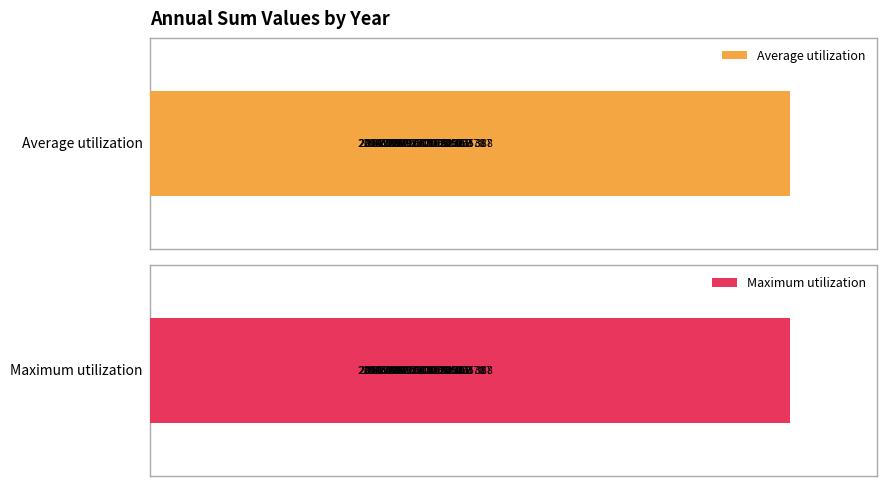

Count the number of data series in this chart.

2